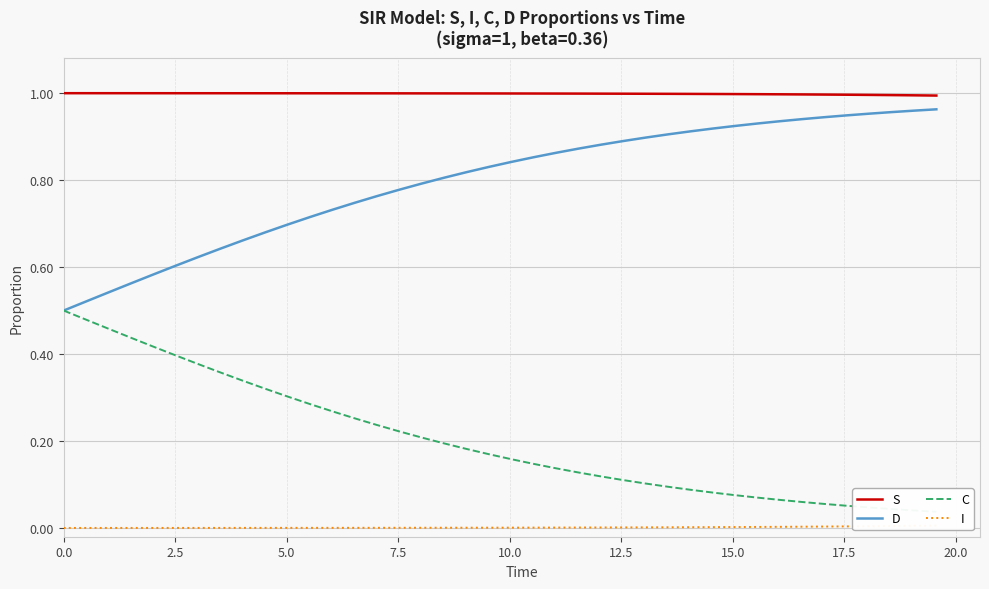

True or false: D and I cross at least once.

False